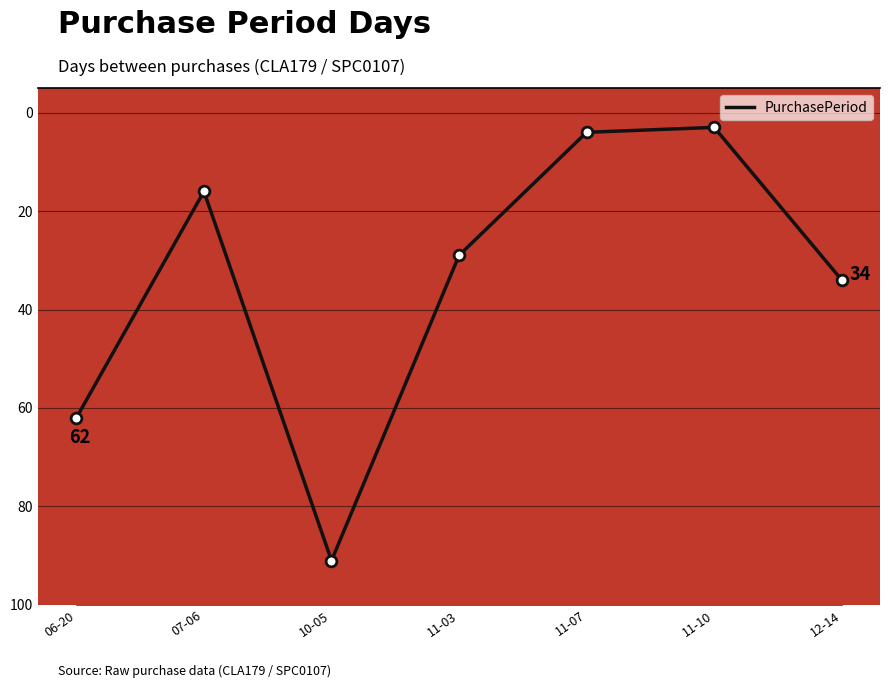

What is the ratio of the value at 11-07 to the value at 11-03?

0.1